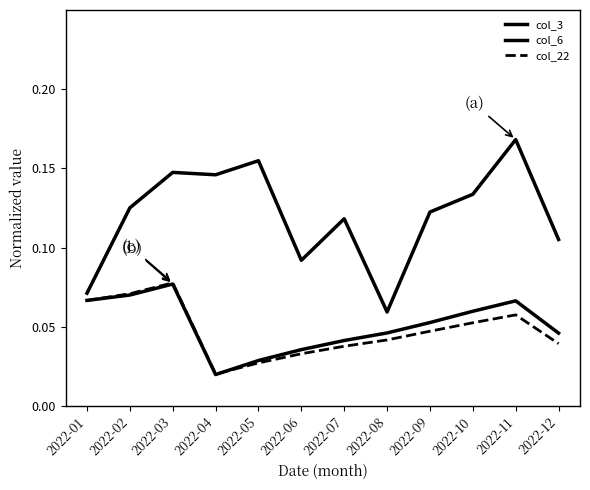

Is this an area chart (filled region under the line)?

No